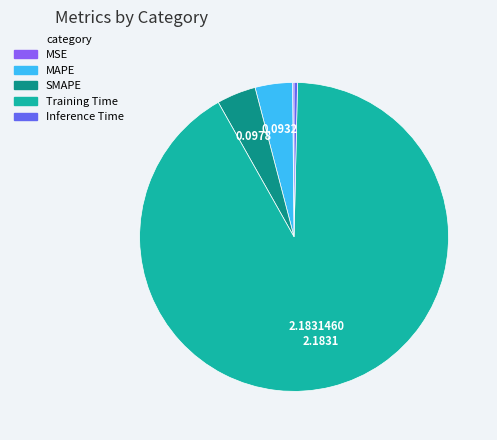

Does any single category account for the majority?

Yes